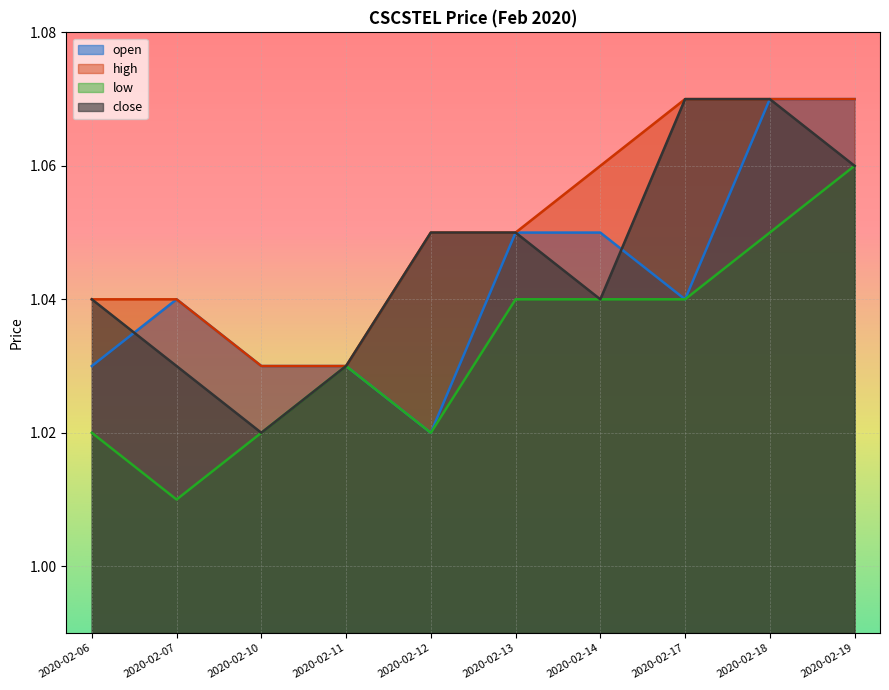

How many lines are shown in the chart?

4